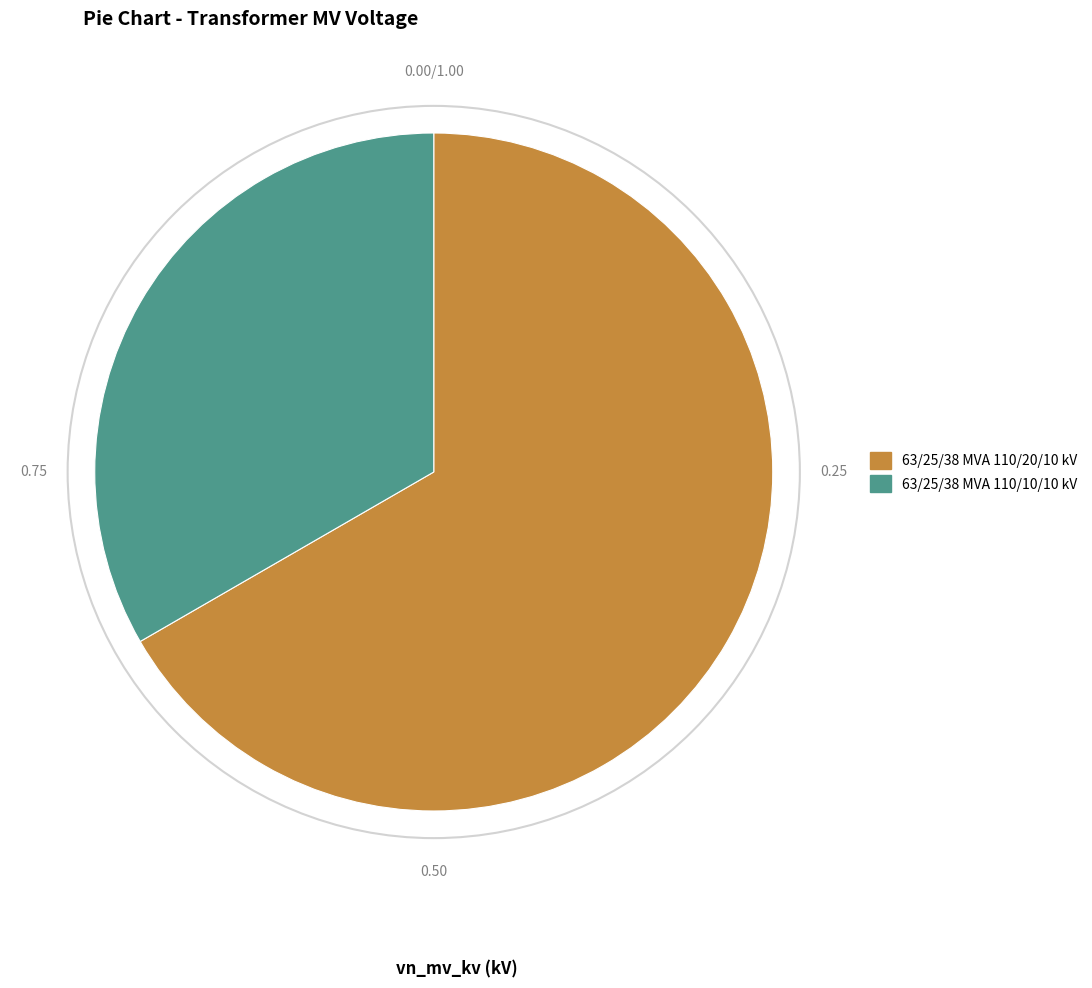

Which category has the smallest portion of the pie?

63/25/38 MVA 110/10/10 kV